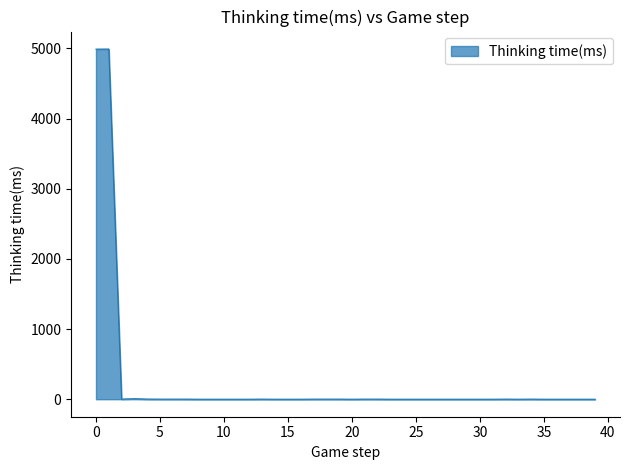

Does the chart have visible grid lines?

No